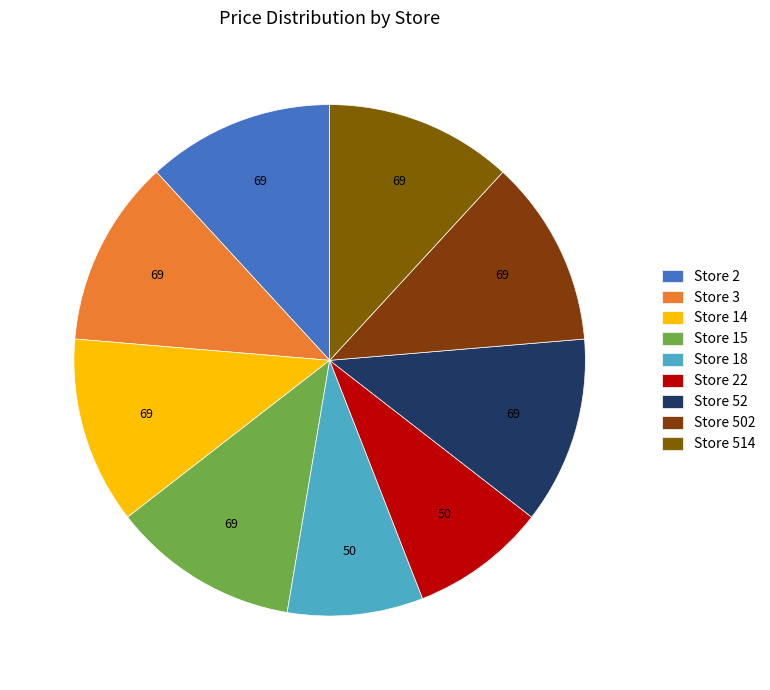

Count the number of slices in the pie.

9